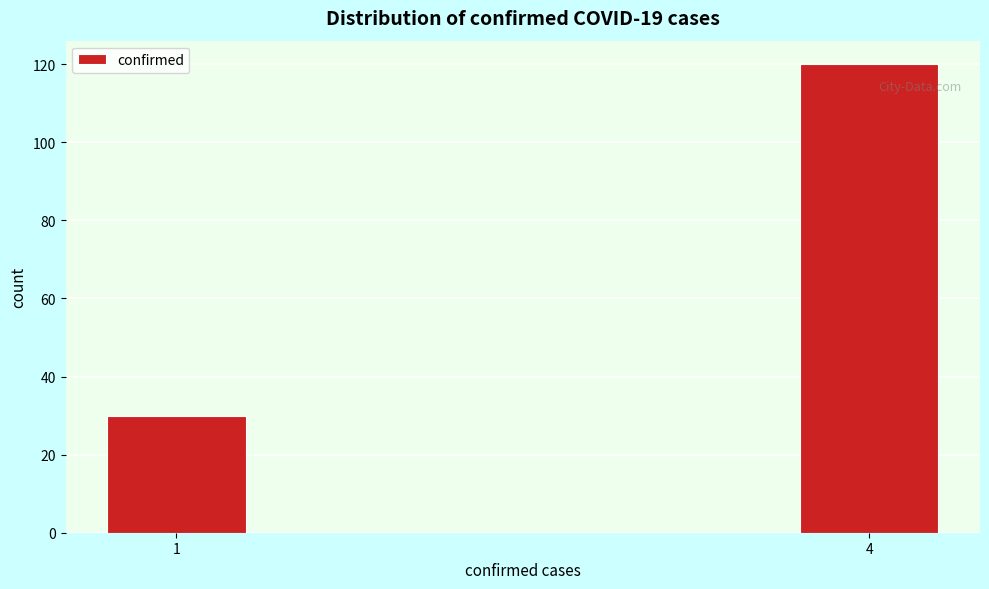

Reading left to right, extract all data points from this chart.

1=30	4=120